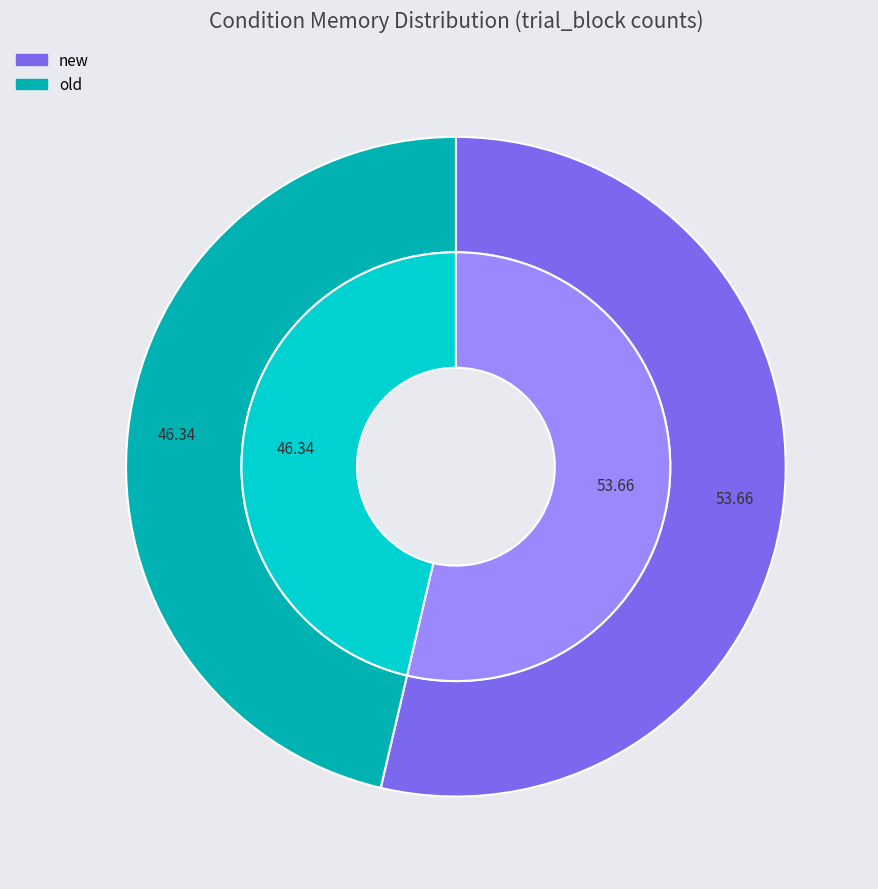

How many segments does this pie chart have?

2